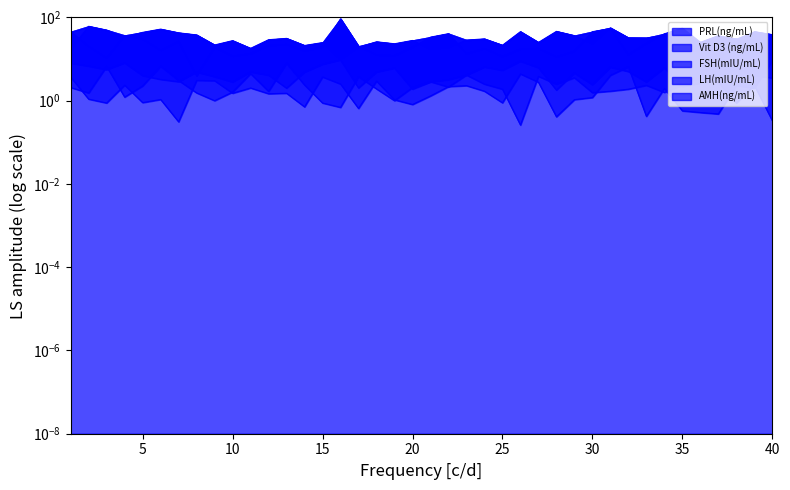

What is the value of the LH(mIU/mL) point at the 24th from the left?

1.7